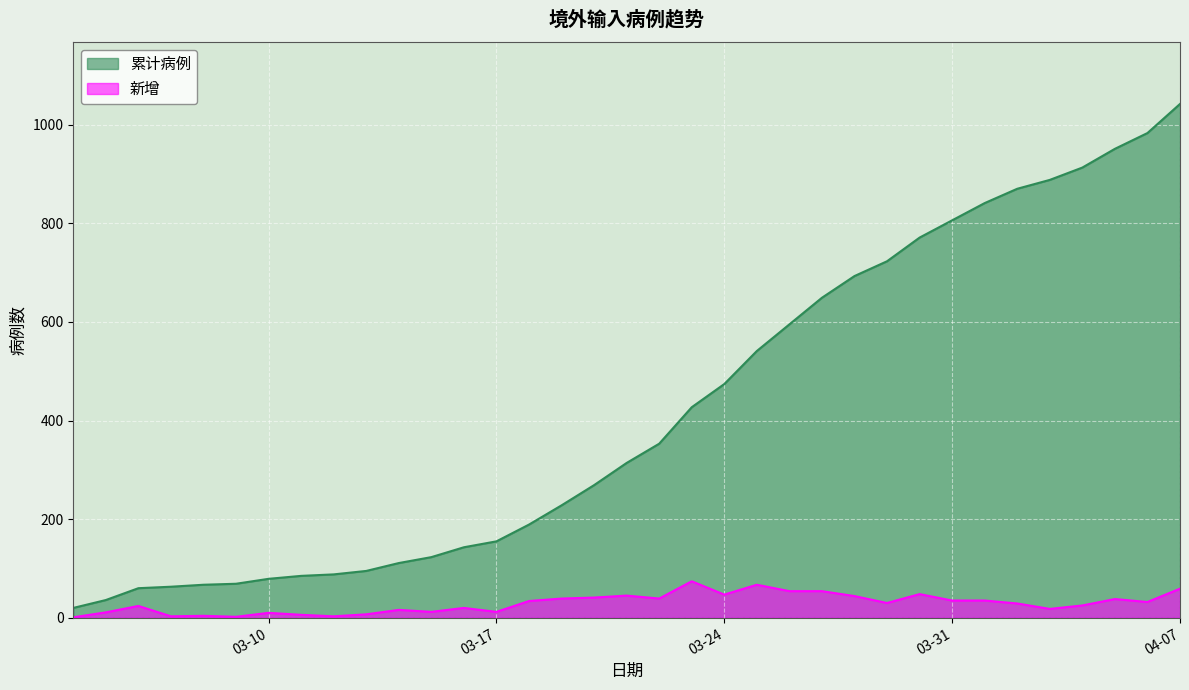

What position from the right is 2020-04-03?

5